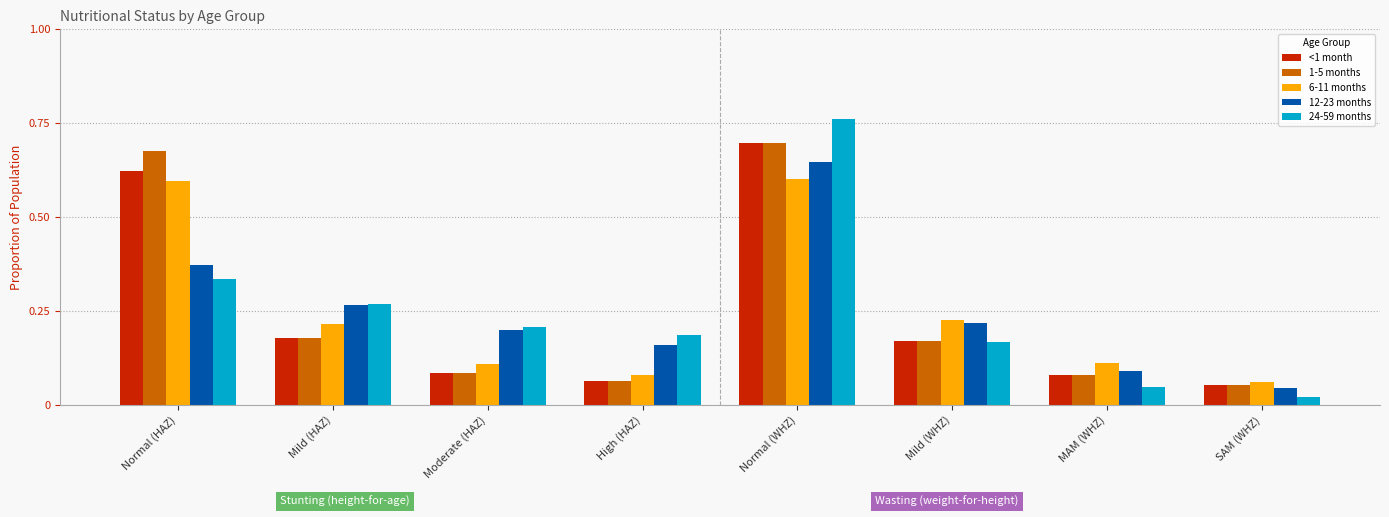

Which category has the lowest value in the 1-5 months series?

SAM (WHZ)